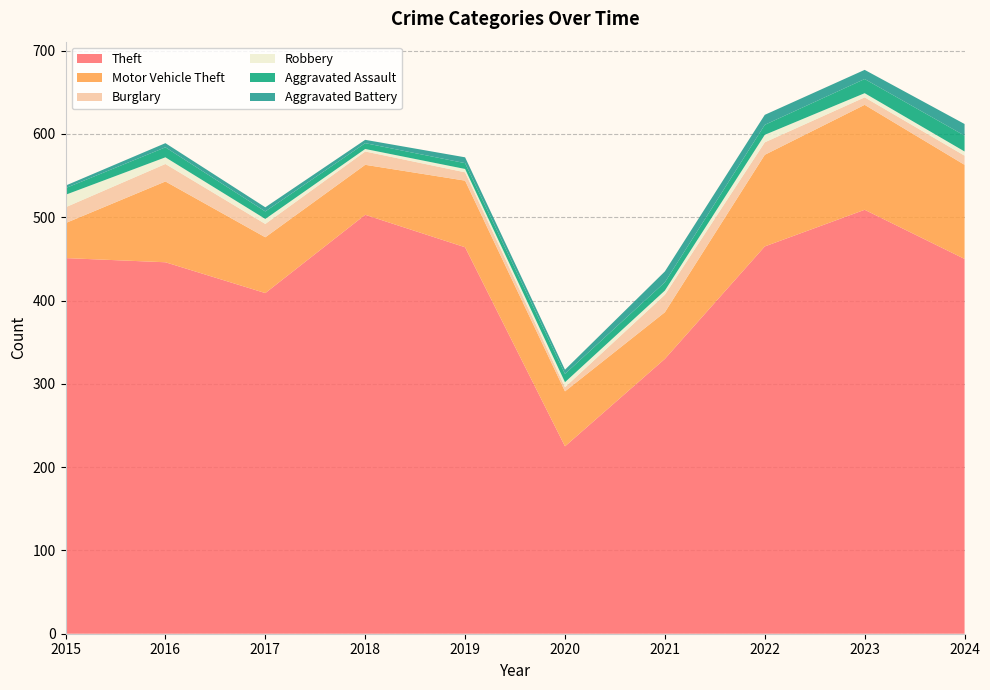

Reading left to right, what are all the values shown in this chart?

Theft: 451	446	409	503	464	225	330	465	509	450
Motor Vehicle Theft: 42	97	67	60	80	66	56	110	126	113
Burglary: 19	21	16	16	10	5	21	15	9	11
Robbery: 15	8	6	3	4	6	5	9	5	5
Aggravated Assault: 8	12	9	7	7	10	10	12	17	19
Aggravated Battery: 3	5	5	4	7	5	13	12	11	14